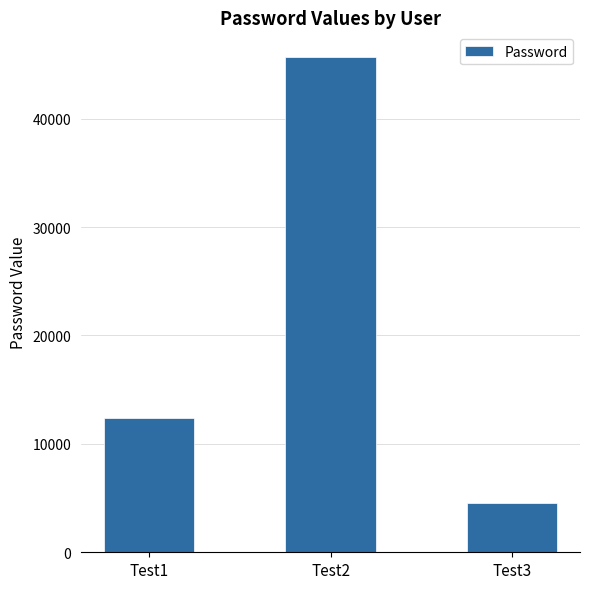

Reading right to left, extract all data points from this chart.

Test3=4582	Test2=45678	Test1=12345